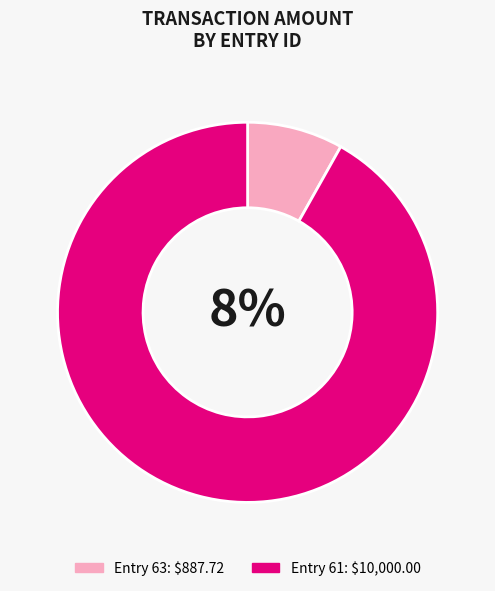

Rank the categories by value from highest to lowest.

61, 63